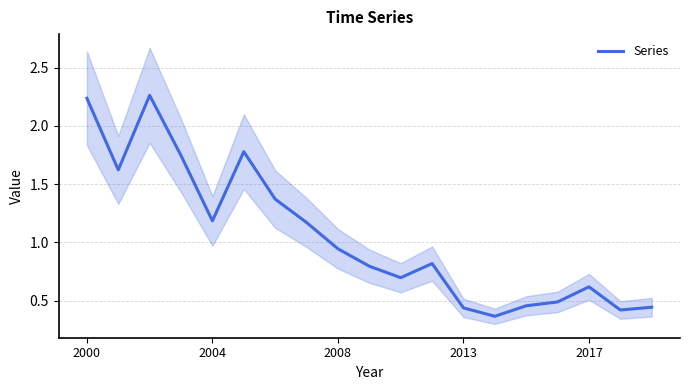

Between 2017 and 2008, which is larger?

2008